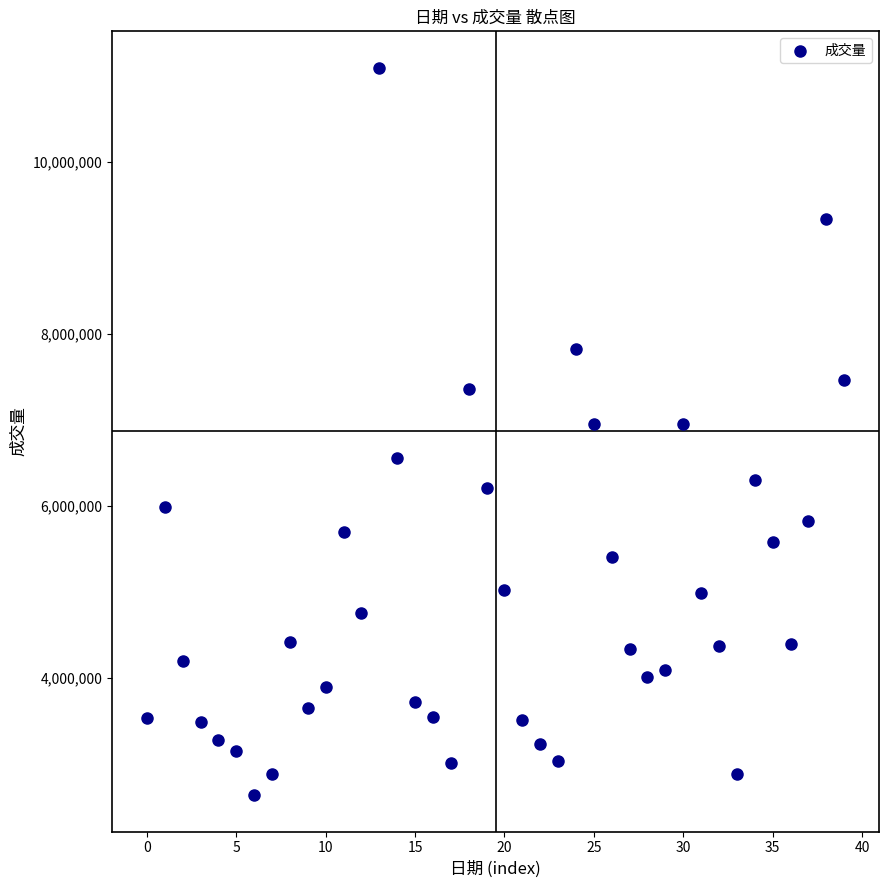

What is the range of Y values (max minus min)?

8462800